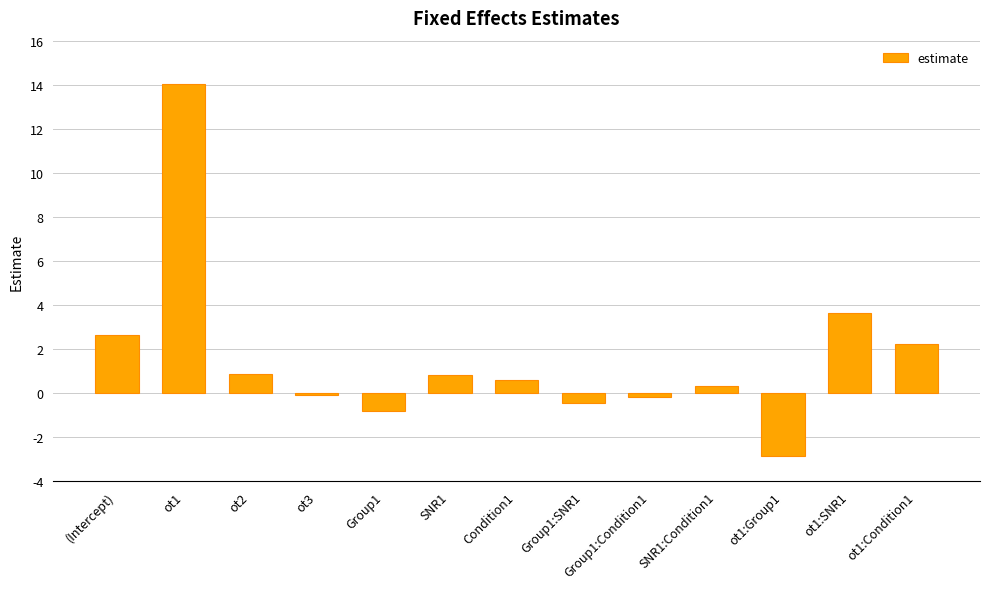

Which category has the highest value across all series?

ot1